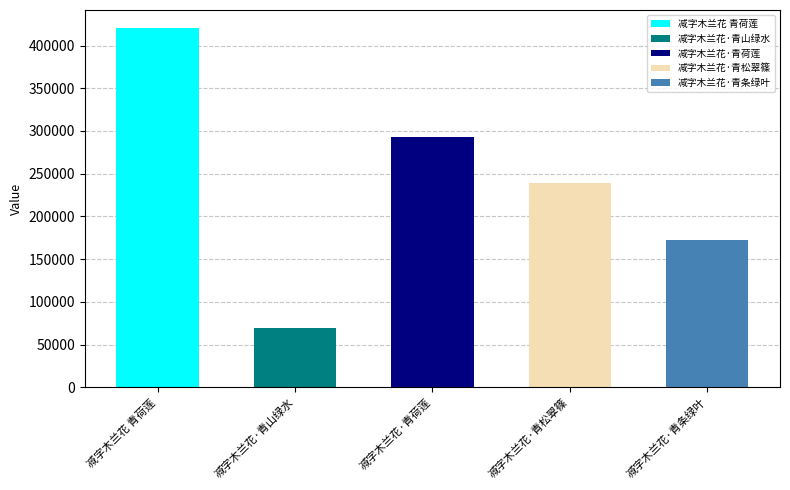

What is the average value?

238932